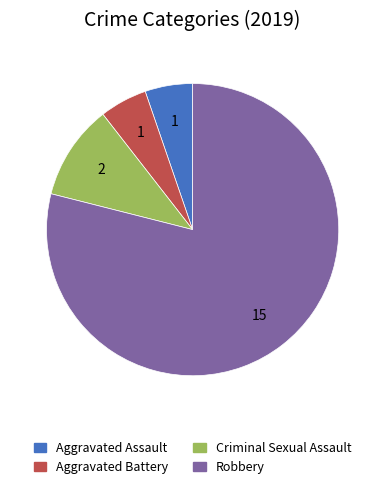

True or false: Criminal Sexual Assault accounts for 21% of the total.

False